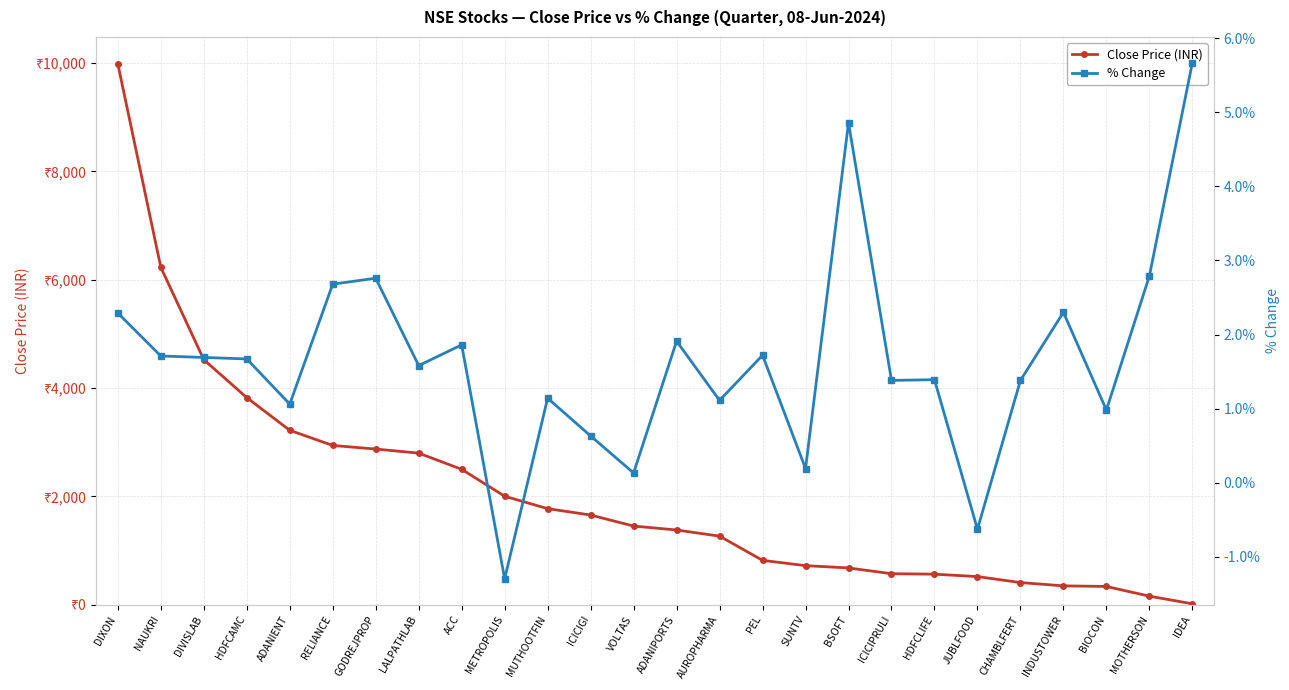

What is the sum of the Close Price (INR) values at ADANIENT and LALPATHLAB?

6017.9